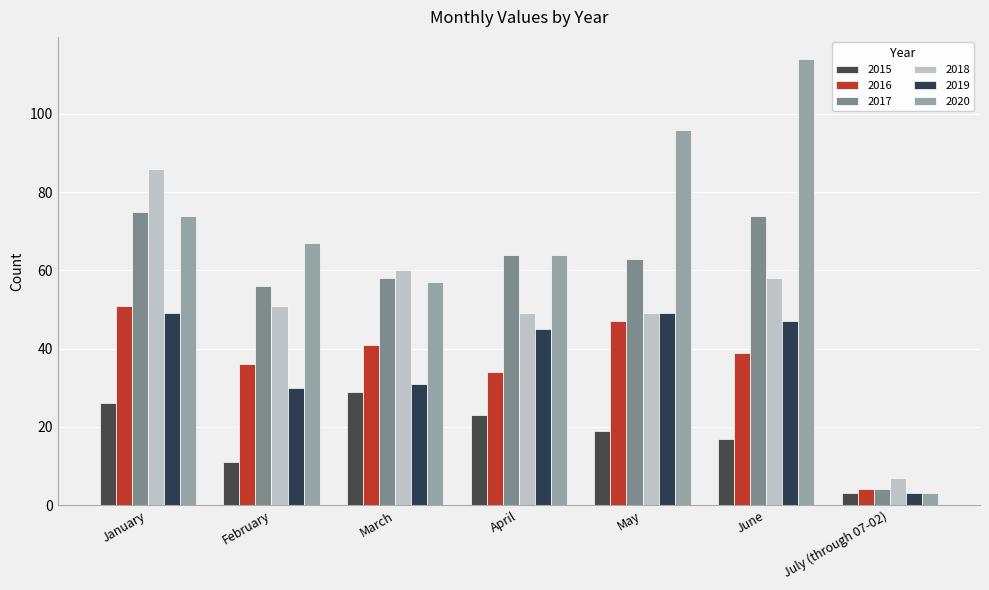

Between January and July (through 07-02), which is larger?

January